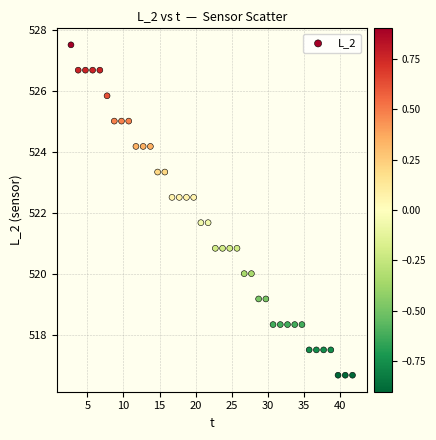

What is the range of X values (max minus min)?

39.1